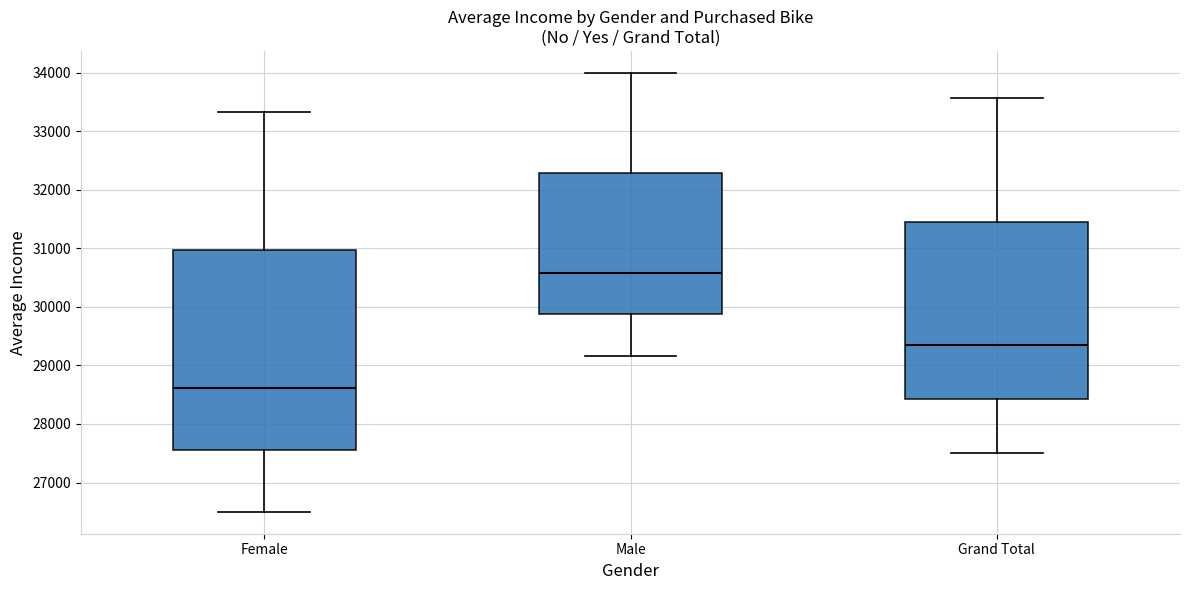

Reading left to right, transcribe this box plot: for each box, give where its median line is, the range the box spans, and where its two whiskers end, as read against the y-axis. The values are not printed on the chart, so give them approximately, as read against the axis.

Female: median 28600, box 27600 to 31000, whiskers 26500 to 33300
Male: median 30600, box 29900 to 32300, whiskers 29200 to 34000
Grand Total: median 29300, box 28400 to 31500, whiskers 27500 to 33600